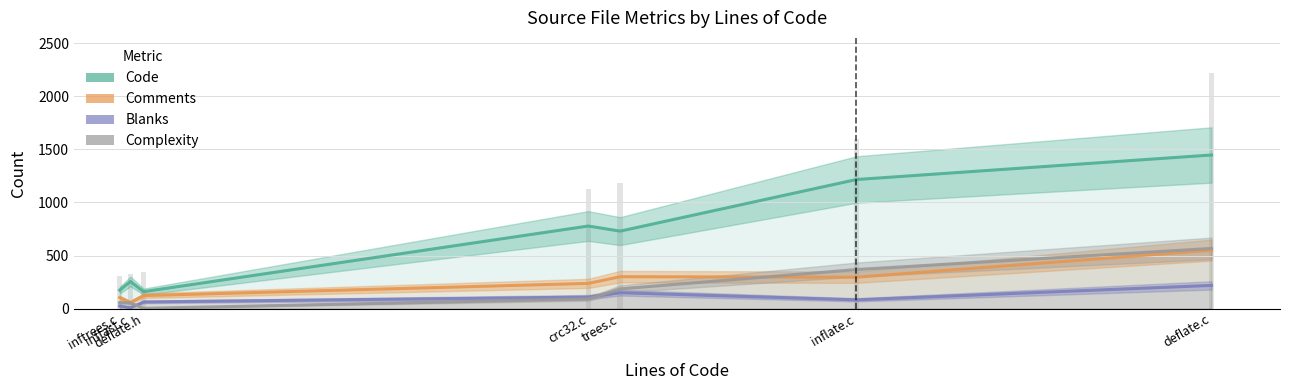

Rank the categories by Blanks value from lowest to highest.

inffast.c, inftrees.c, deflate.h, inflate.c, crc32.c, trees.c, deflate.c